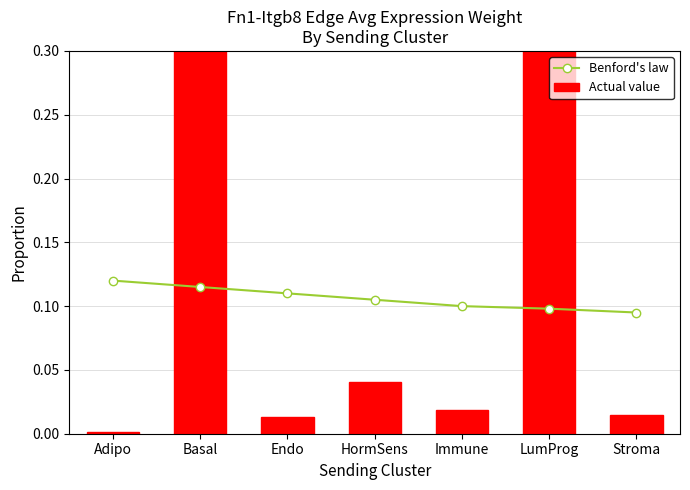

At how many categories does at least one series exceed 0?

7